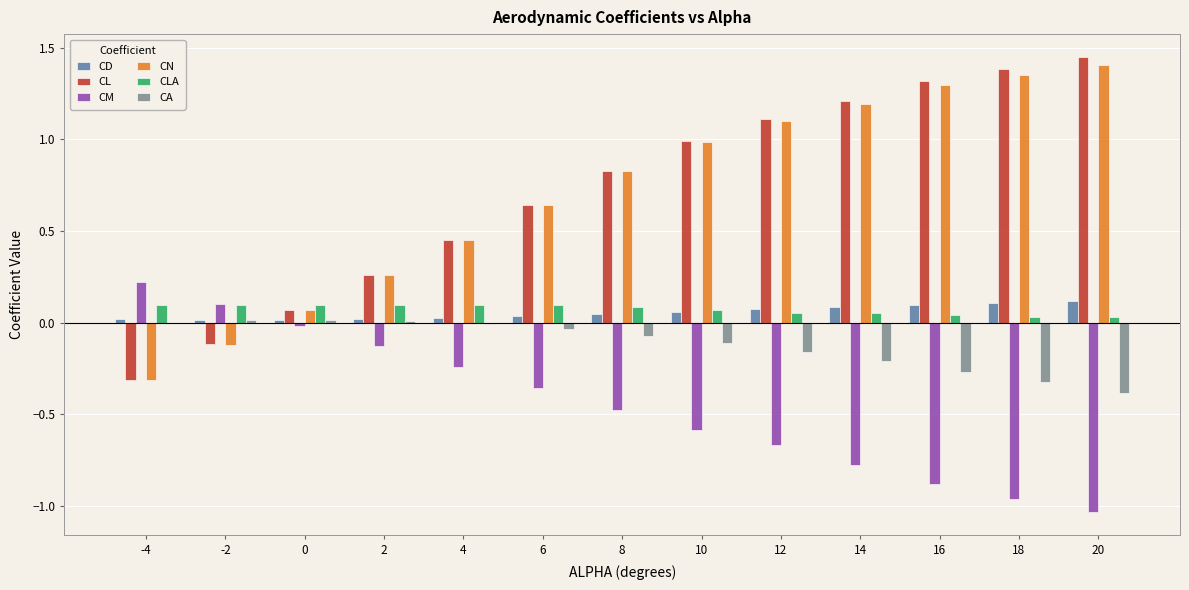

Which category has the highest value across all series?

20